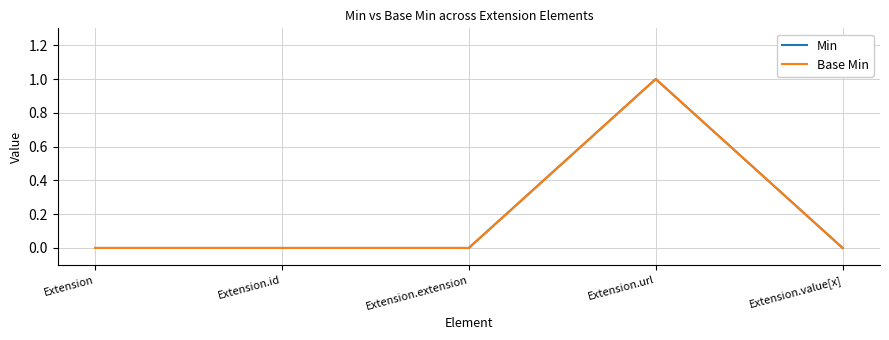

At which category does Min reach its first local peak?

Extension.url